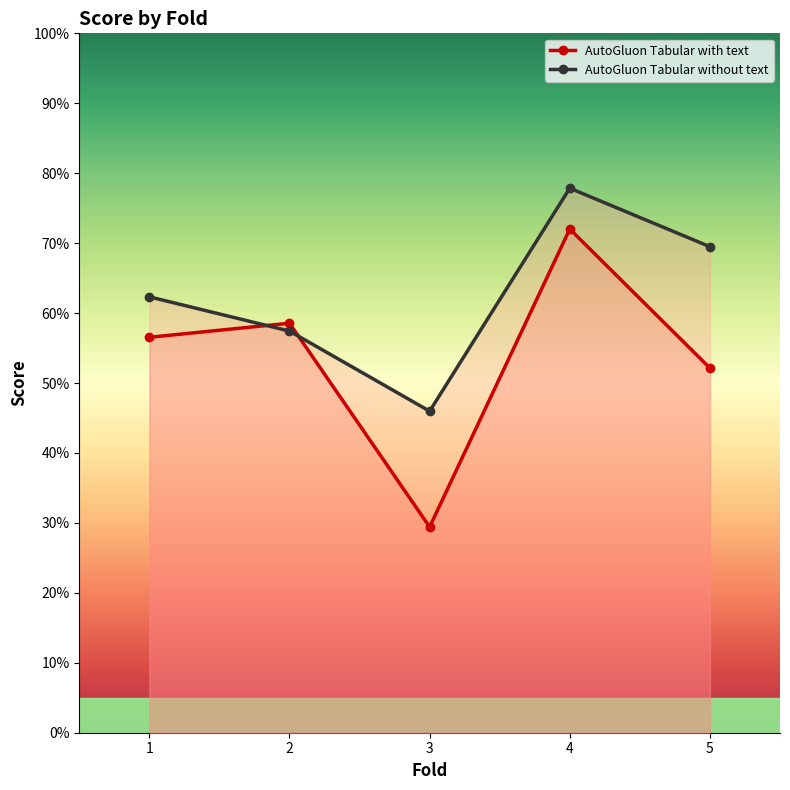

Where is AutoGluon_Tabular_with_text_score nearest to the value 0?

3